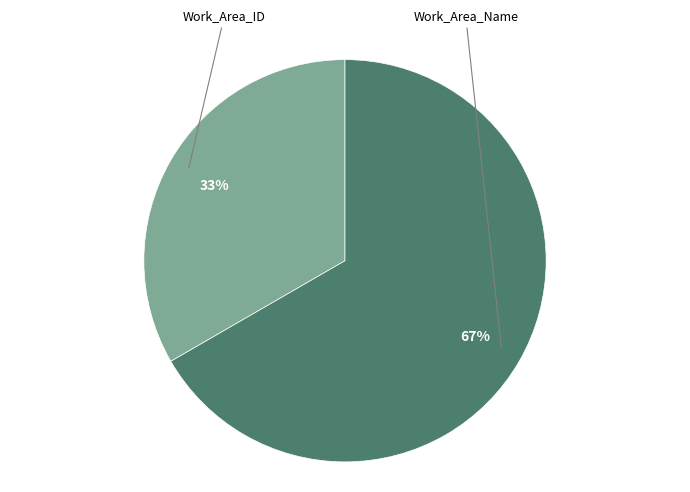

Does any single category account for the majority?

Yes